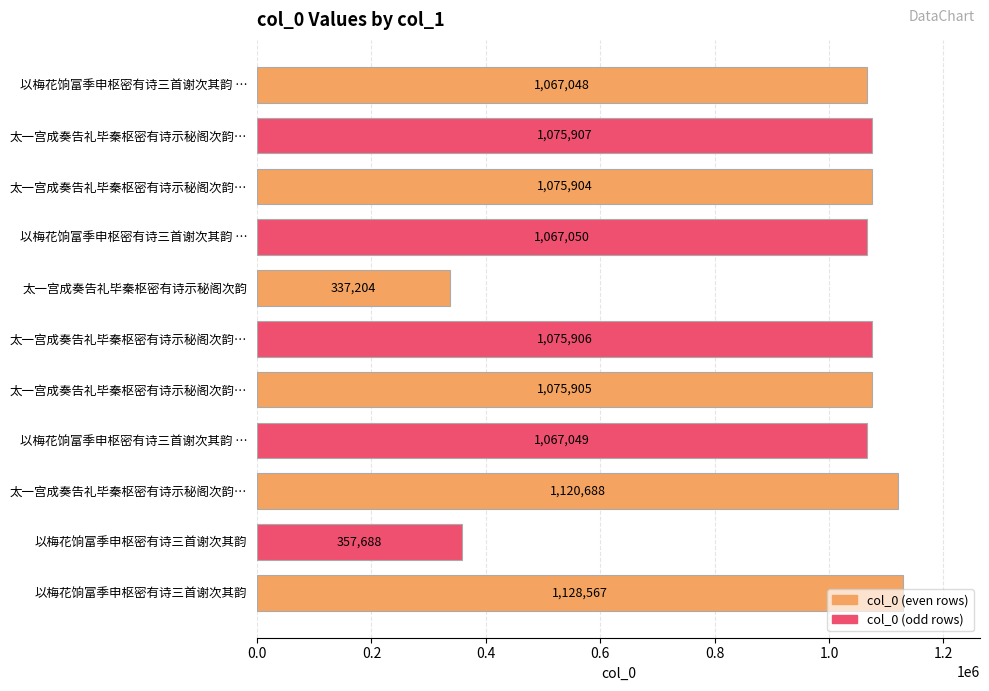

How many bars are there in total?

11